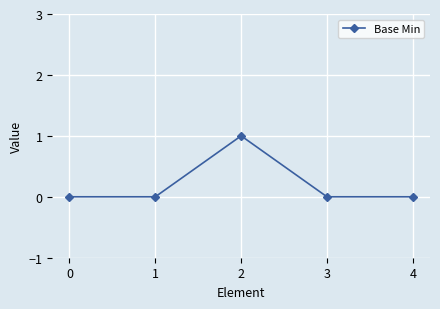

Reading left to right, extract all data points from this chart.

0	0	1	0	0